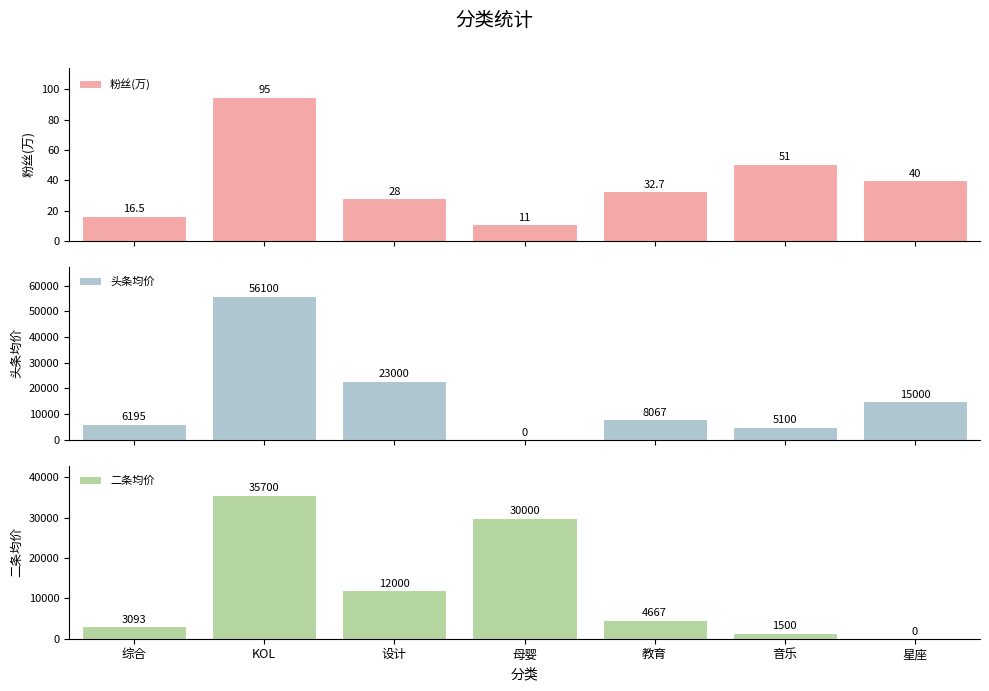

What is the difference between the highest and lowest values at 音乐?

5049.0